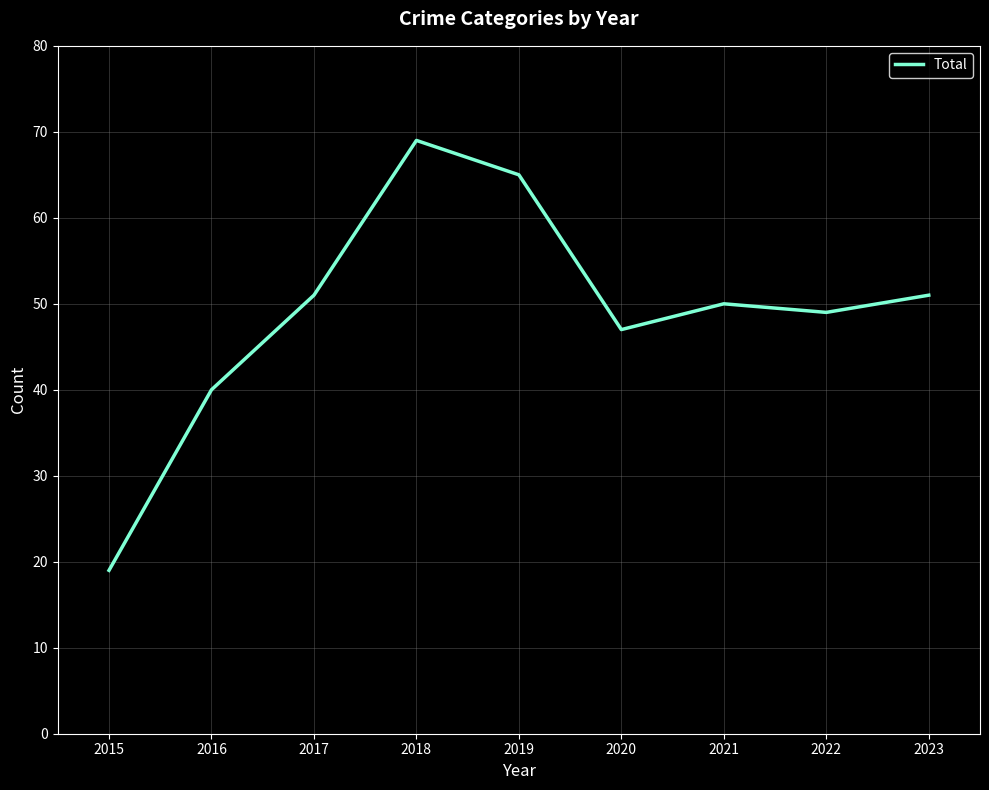

Is this an area chart (filled region under the line)?

No